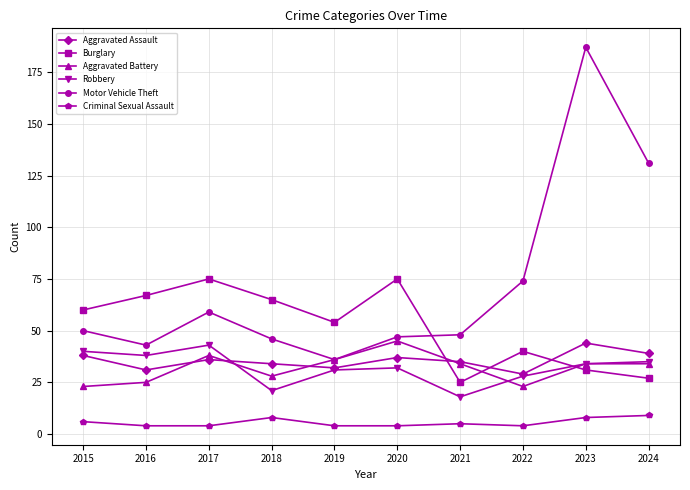

At which category is the sum across all series the highest?

2023